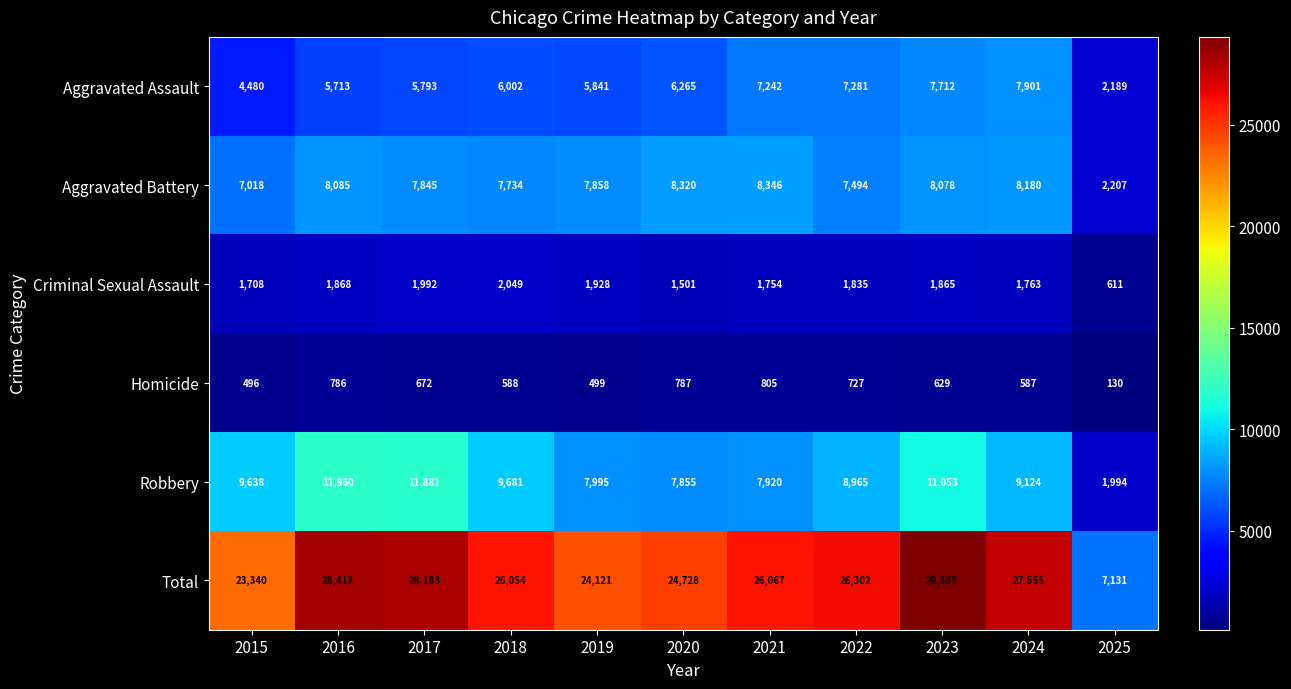

Which label corresponds to the smallest value in the chart?

2025